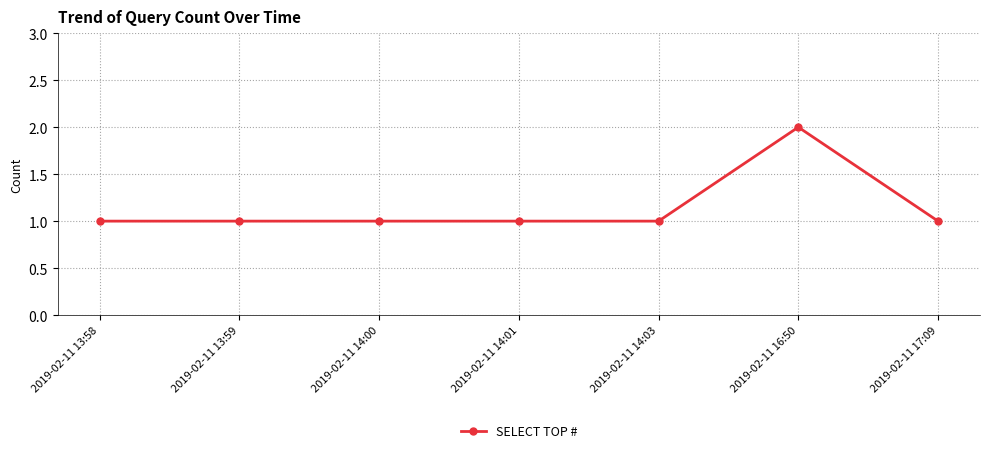

Which category has the highest value across all series?

2019-02-11 16:50